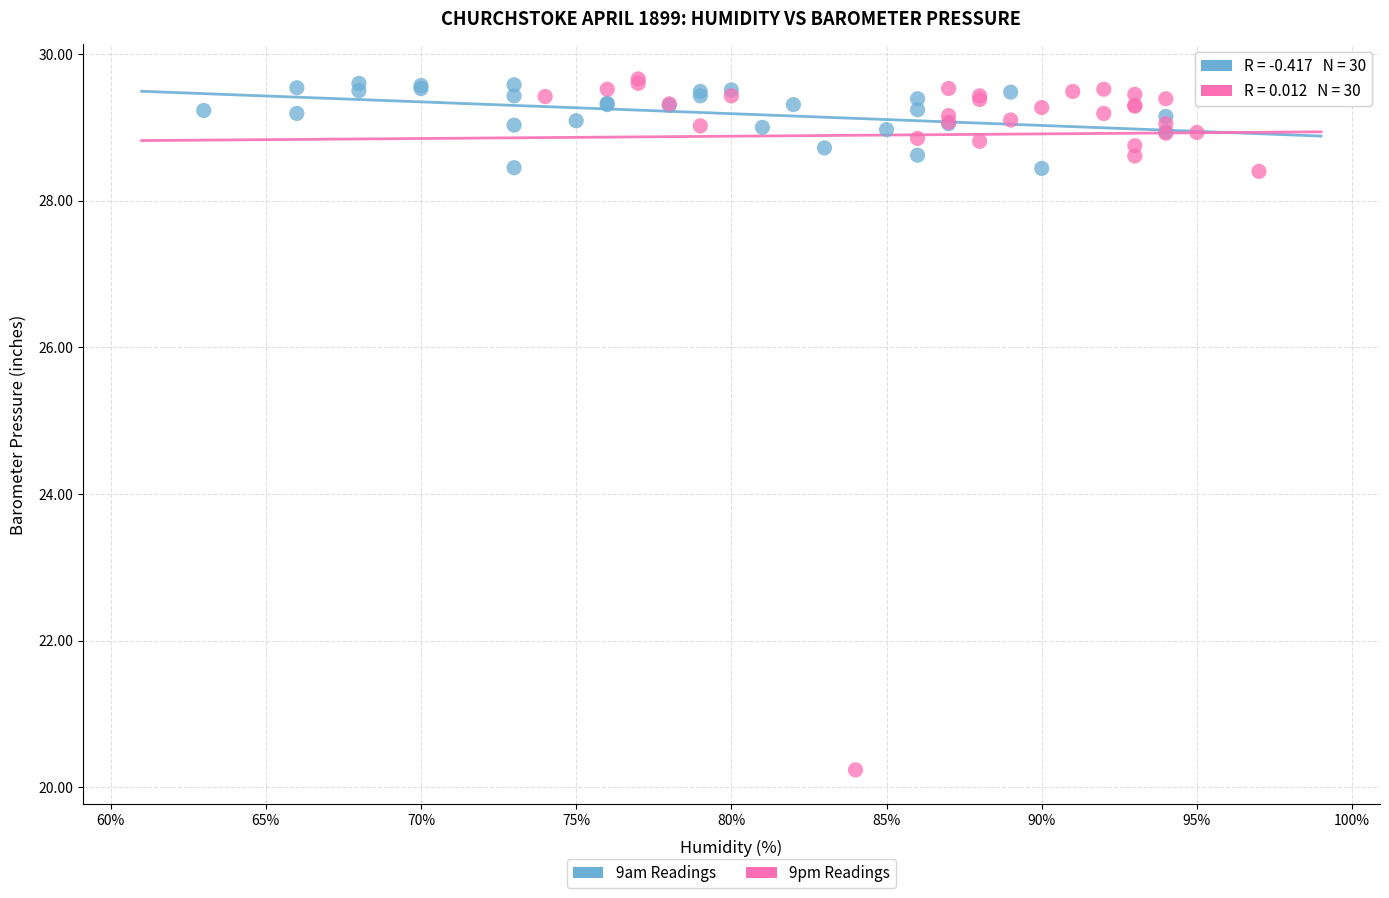

Which series has the largest Y range (max minus min)?

9pm Readings